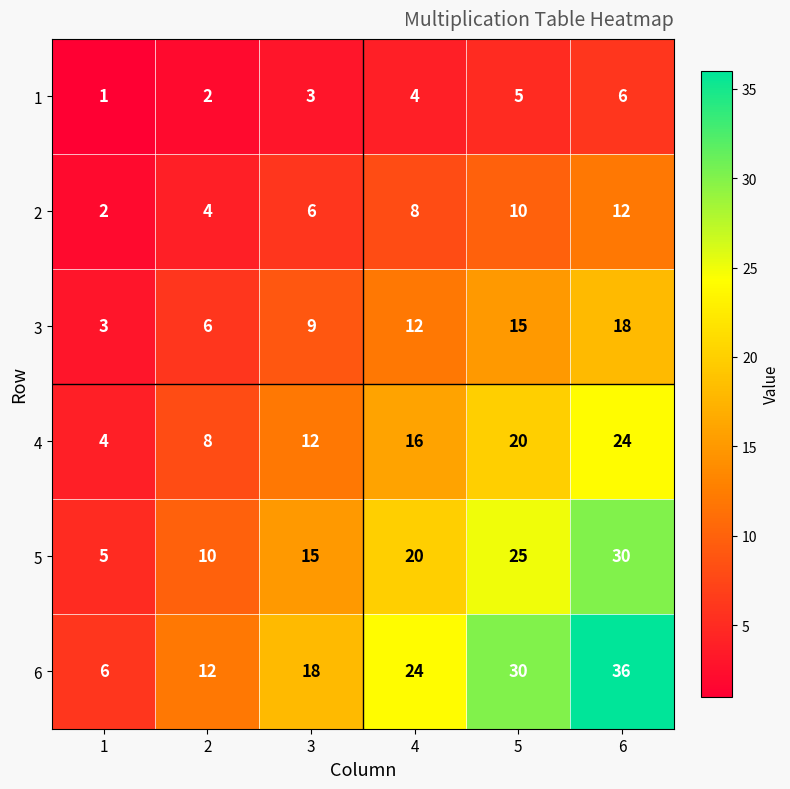

Which series has the widest spread of values?

6